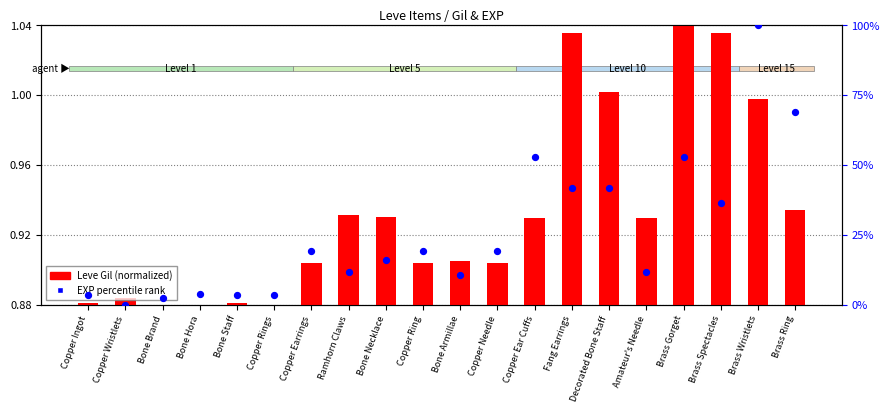

Which series reaches the minimum Y coordinate?

Leve Gil (normalized)